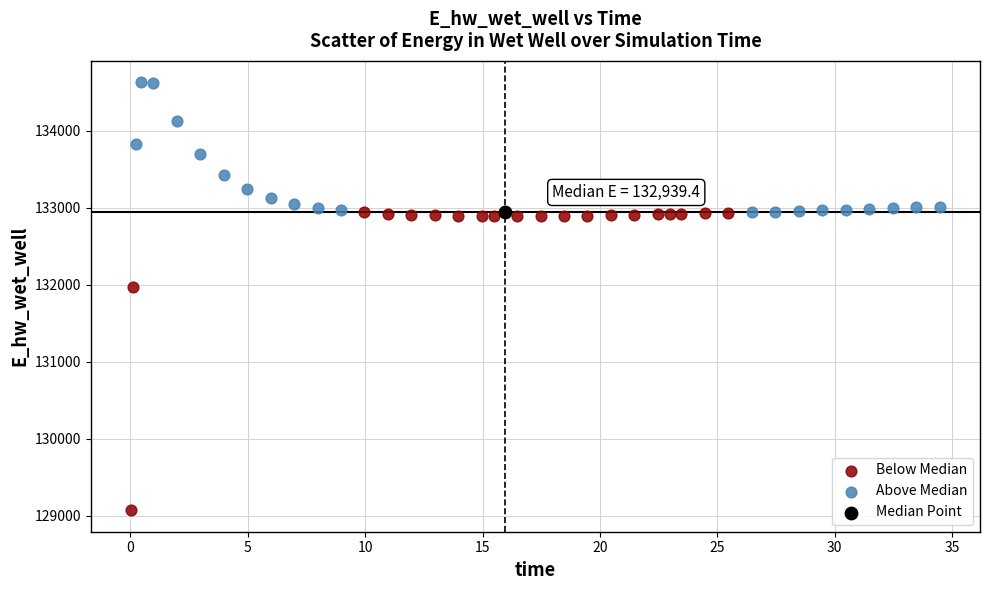

What are all the series names shown in the legend?

Below Median, Above Median, Median Point